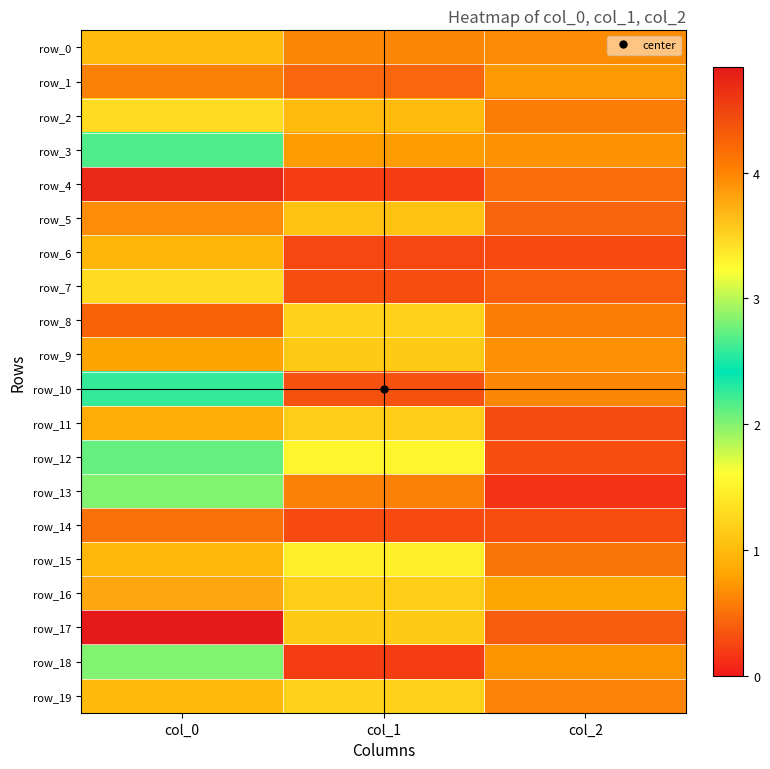

Which series has the largest total across all categories?

row_17